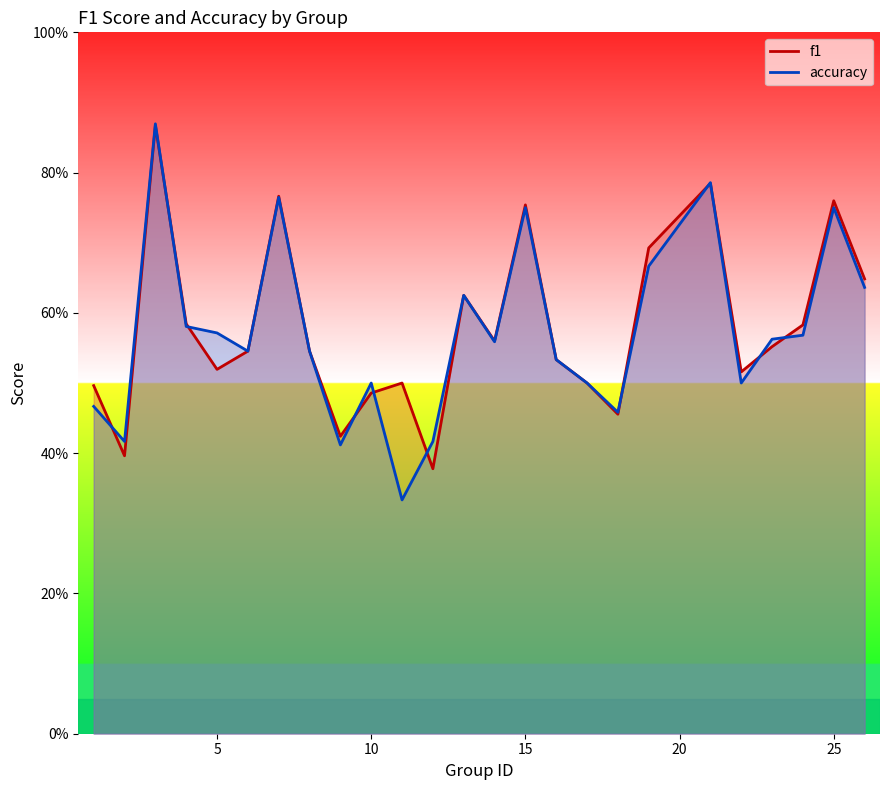

How many intersections are there between accuracy and f1?

11